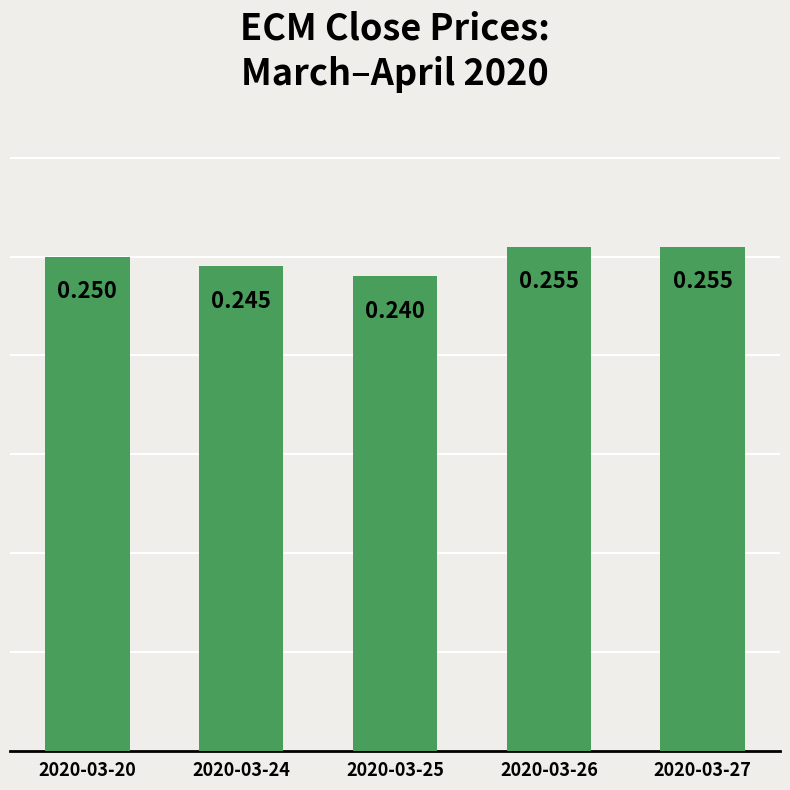

Reading left to right, transcribe all the data shown in this chart.

2020-03-20=0.2	2020-03-24=0.2	2020-03-25=0.2	2020-03-26=0.3	2020-03-27=0.3